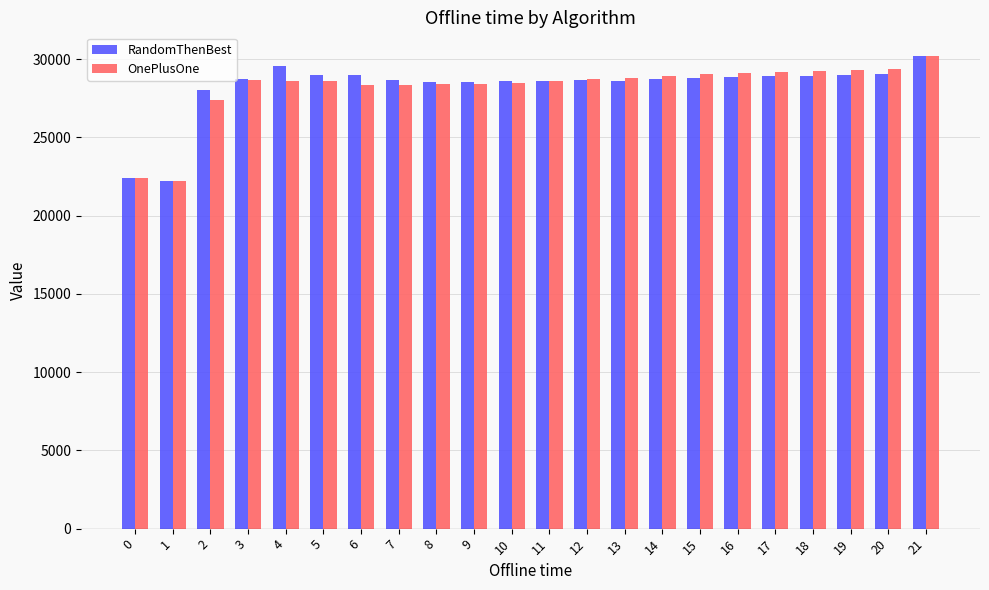

What is the sum of all OnePlusOne values?

620230.5